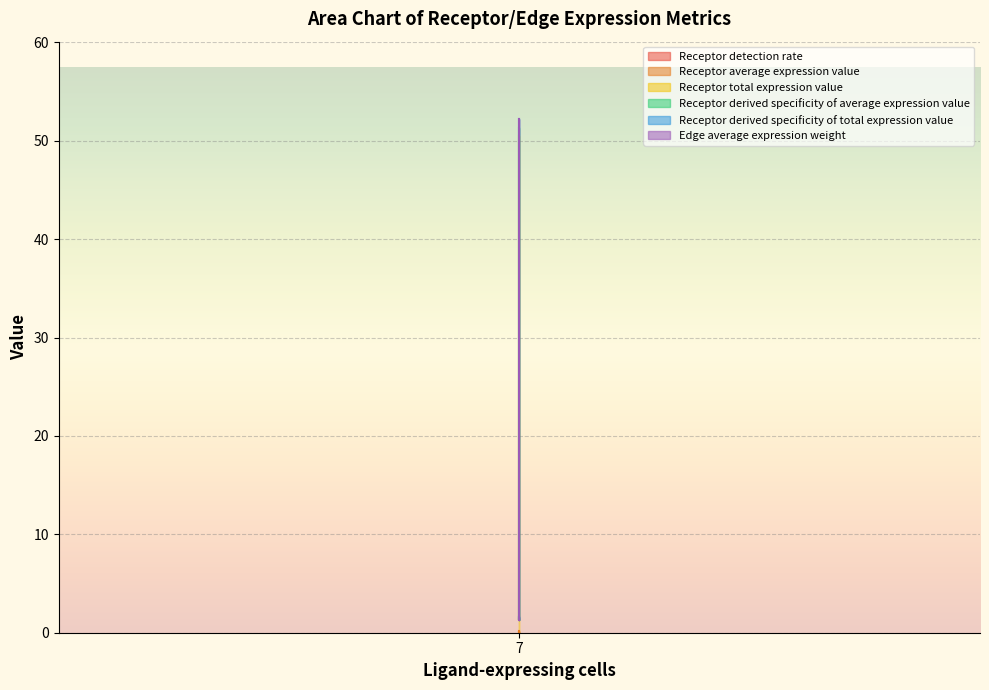

At which category is the sum across all series the highest?

7